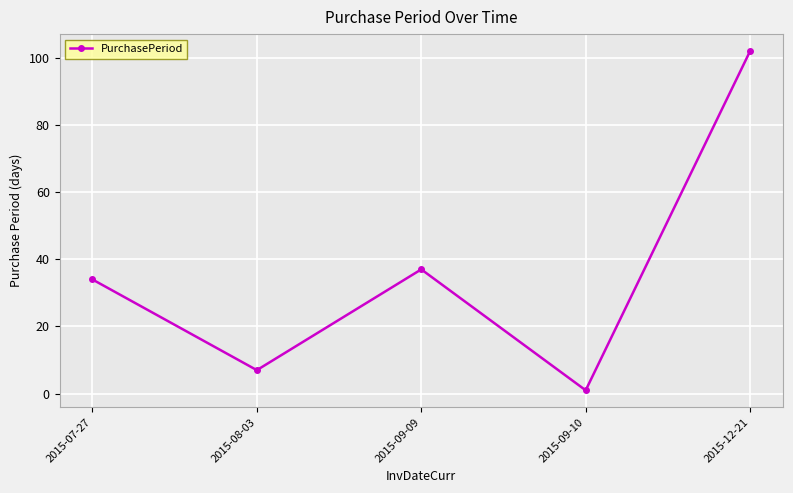

Which category has the highest value across all series?

2015-12-21